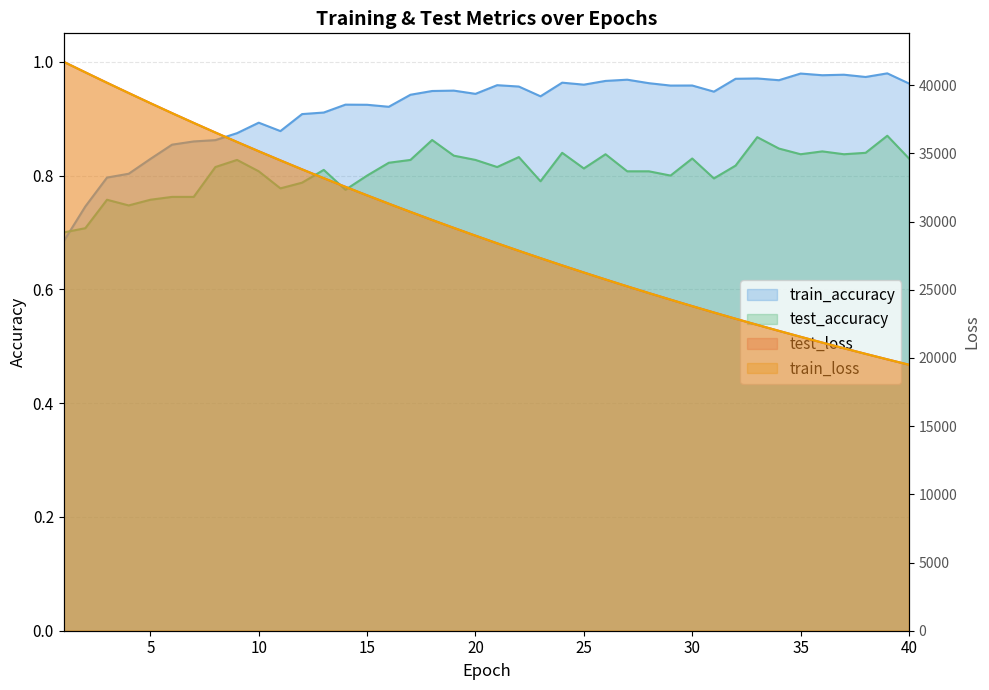

Is the value of test_loss at 28 greater than the value of train_accuracy at 40?

Yes